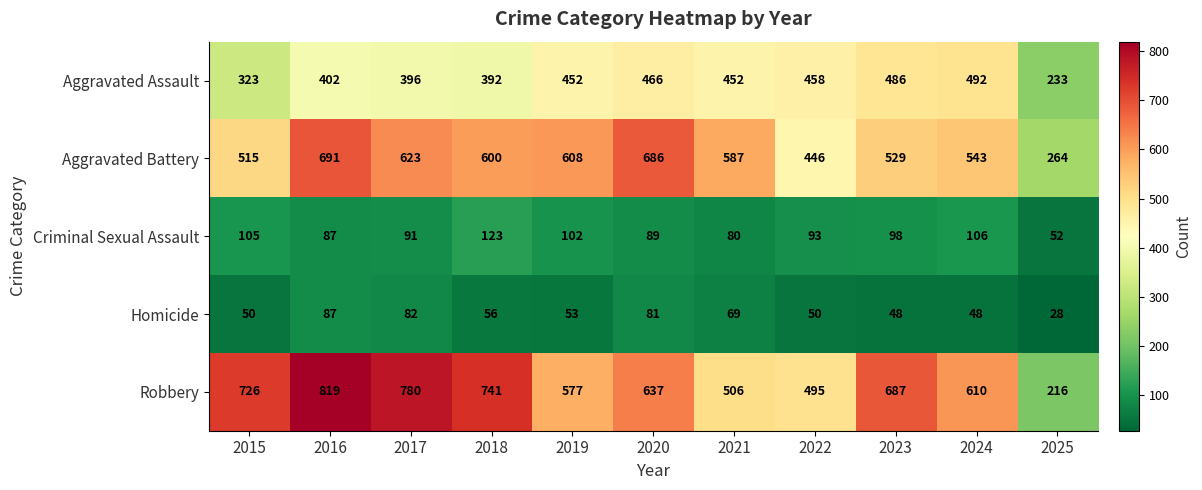

At which category does the chart reach its peak across all series?

2016